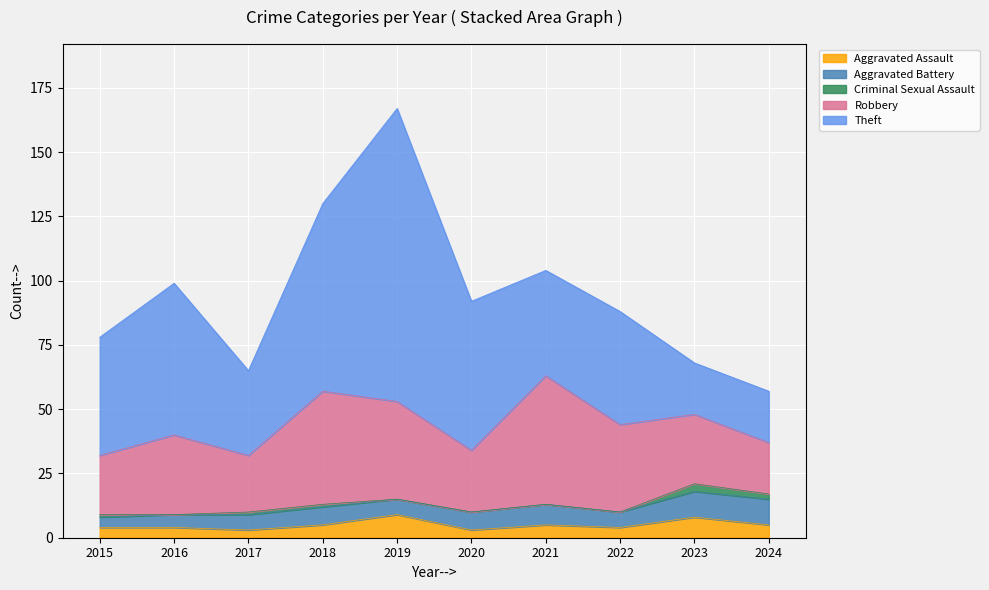

True or false: Aggravated Battery has a value of 12 at 2018.

False